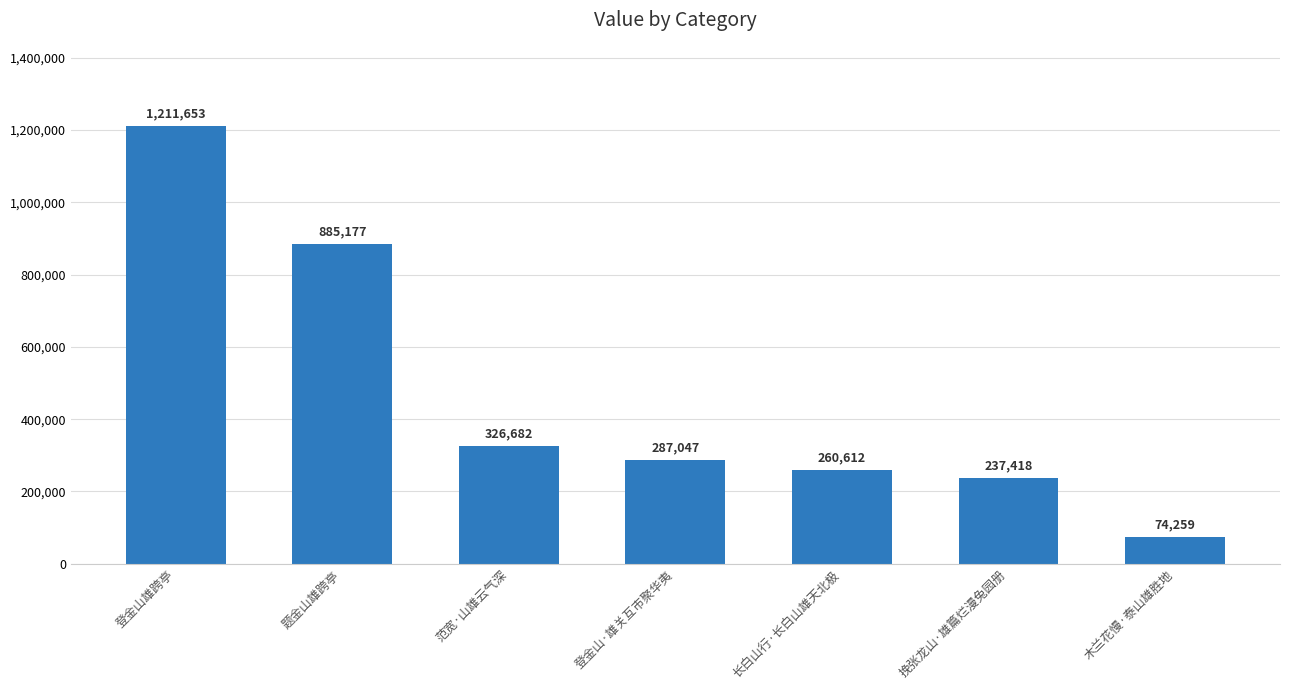

What is the change in value from 登金山·雄关互市聚华夷 to 挽张龙山·雄篇烂漫兔园册?

-49629